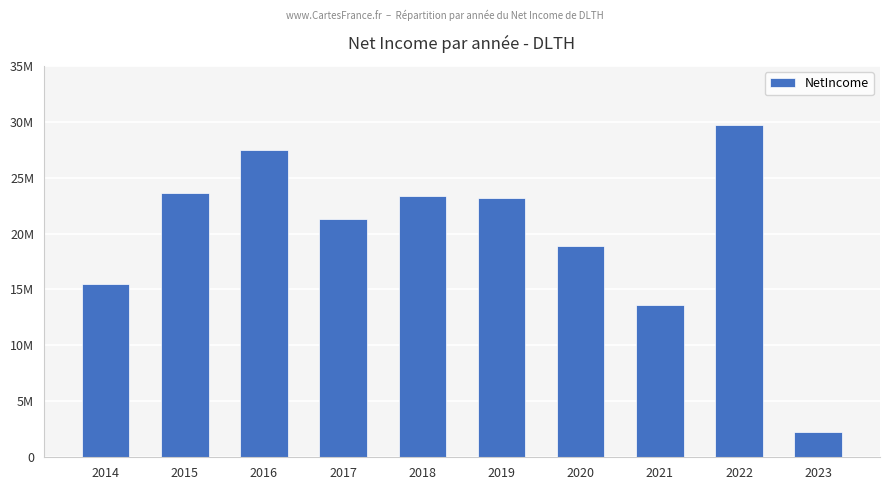

Are the bars horizontal?

No